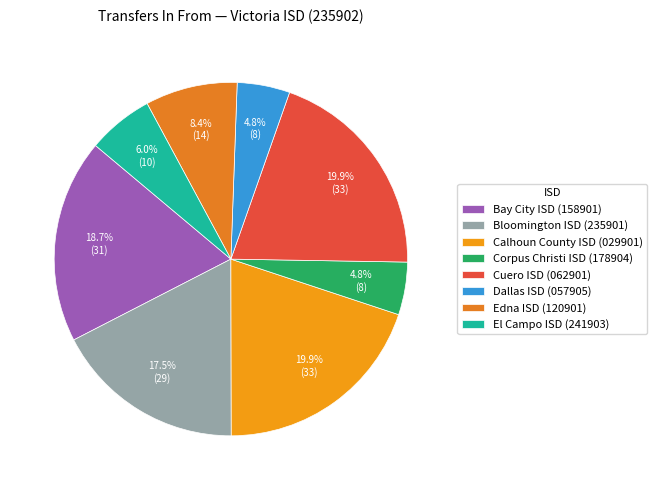

What is the smallest slice in the pie chart?

Corpus Christi ISD (178904)